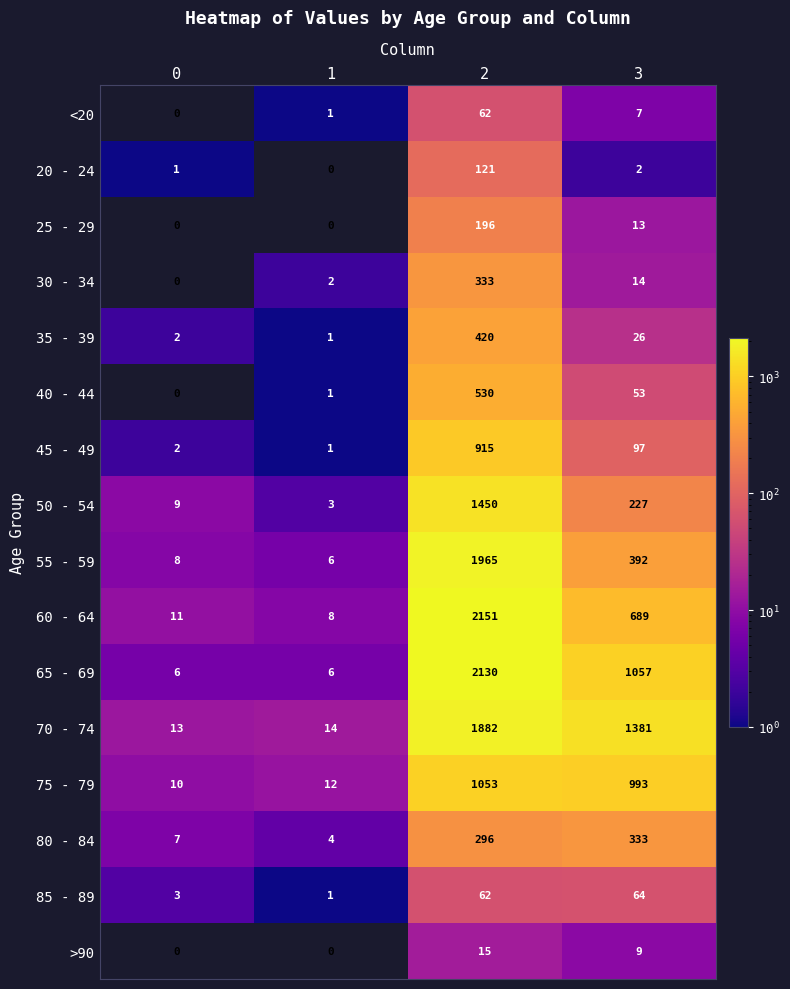

What is the greatest value displayed?

2151